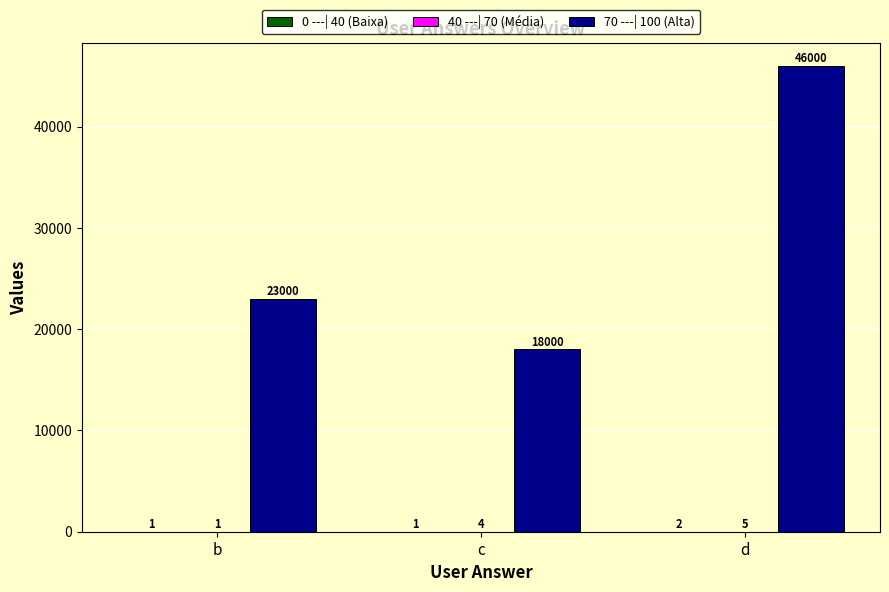

Which series has the largest total across all categories?

70 ---| 100 (Alta)